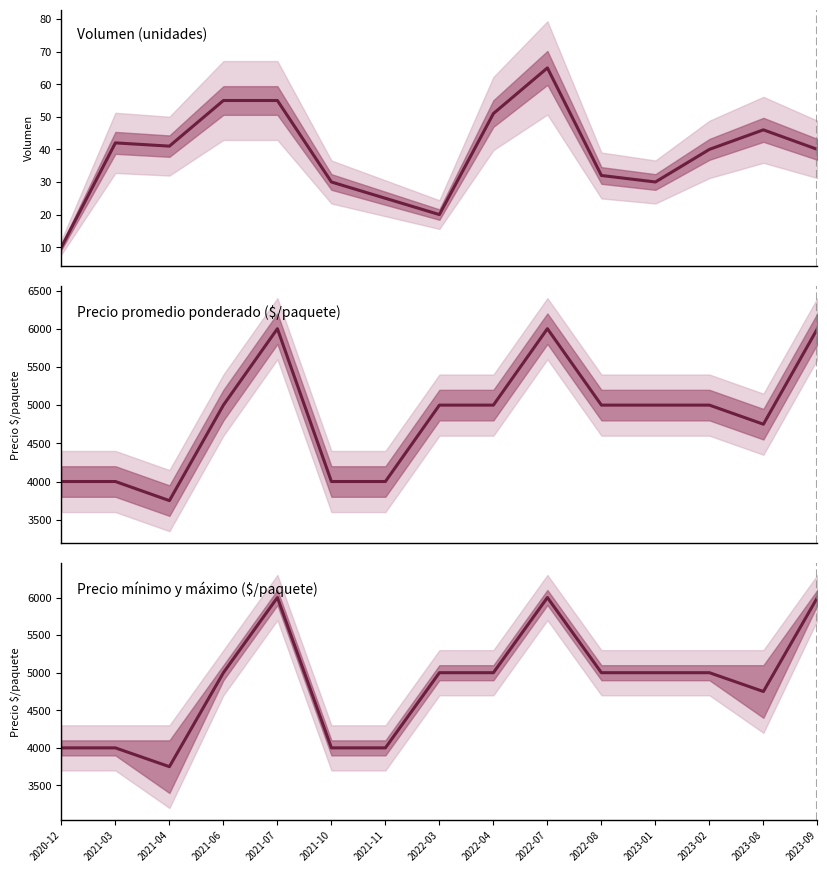

List the labels in order of Precio promedio ponderado value, largest first.

2021-07, 2022-07, 2023-09, 2021-06, 2022-03, 2022-04, 2022-08, 2023-01, 2023-02, 2023-08, 2020-12, 2021-03, 2021-10, 2021-11, 2021-04